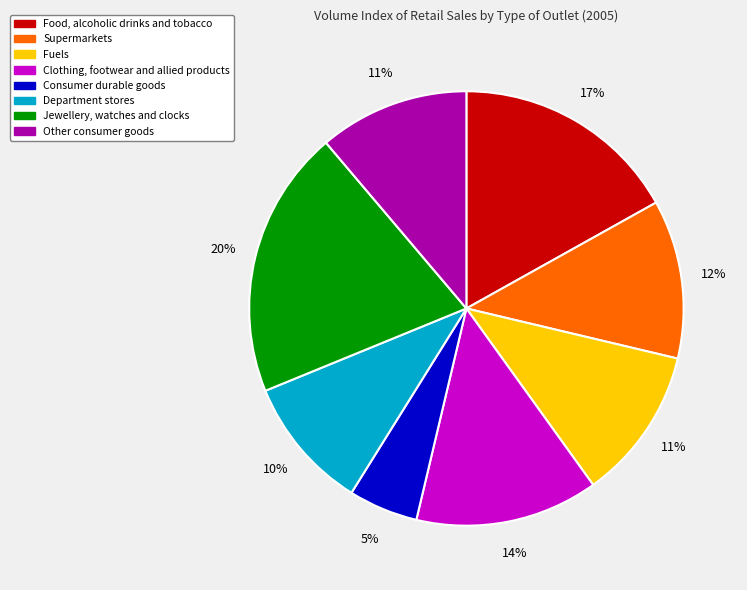

Which has a higher value, Department stores or Clothing, footwear and allied products?

Clothing, footwear and allied products